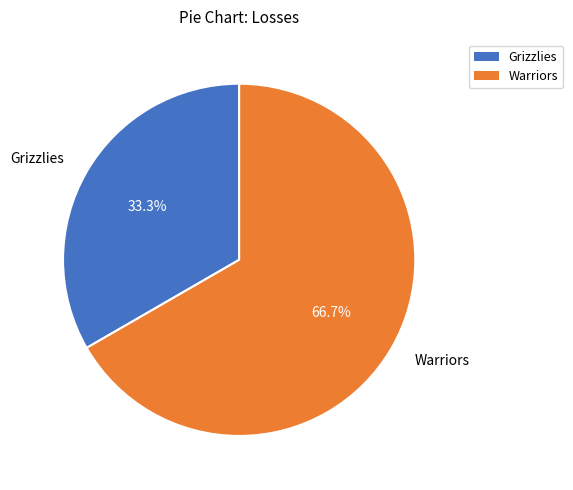

Combined, what portion of the pie is Warriors and Grizzlies?

100.0%